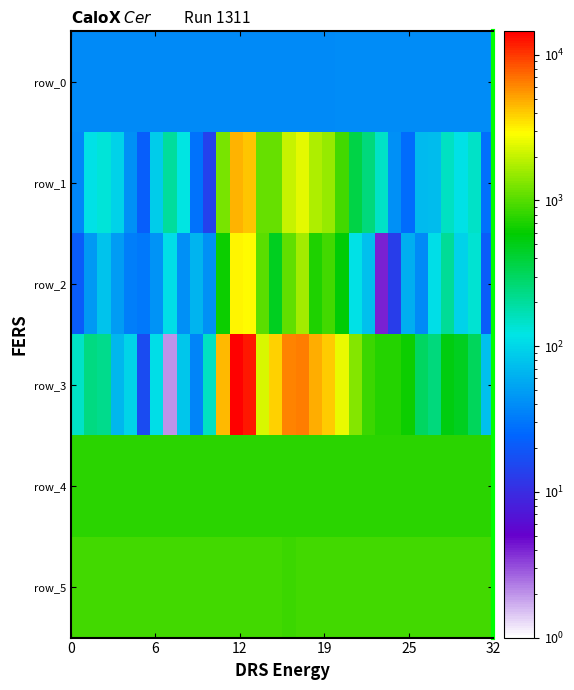

What is the lowest value of the row_4 series?

756.0